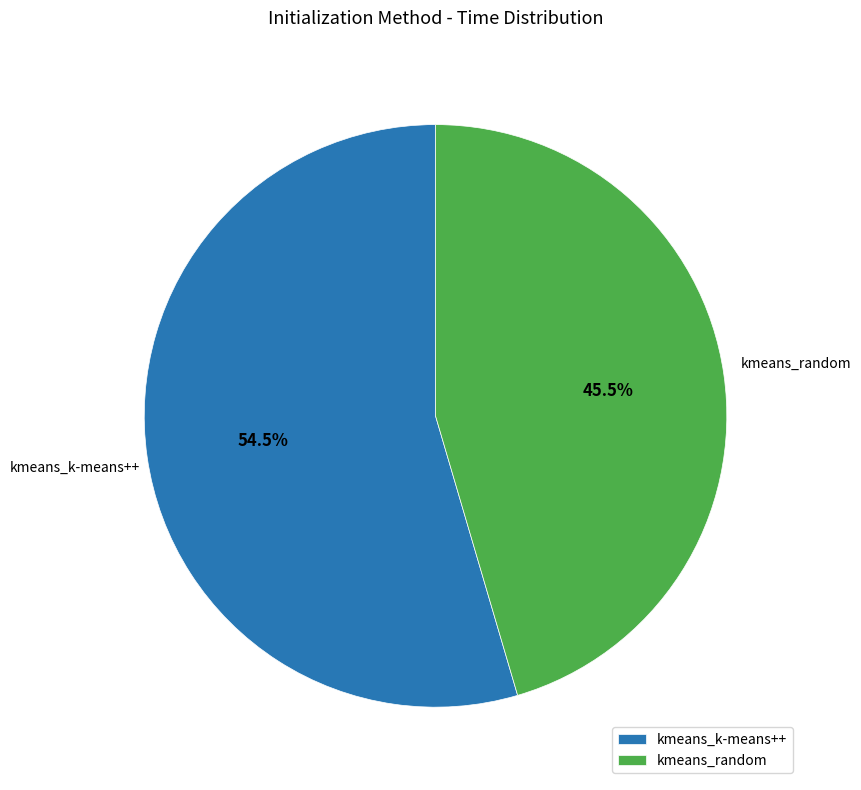

To the nearest percent, what is the difference between the kmeans_k-means++ and kmeans_random slice percentages?

9%